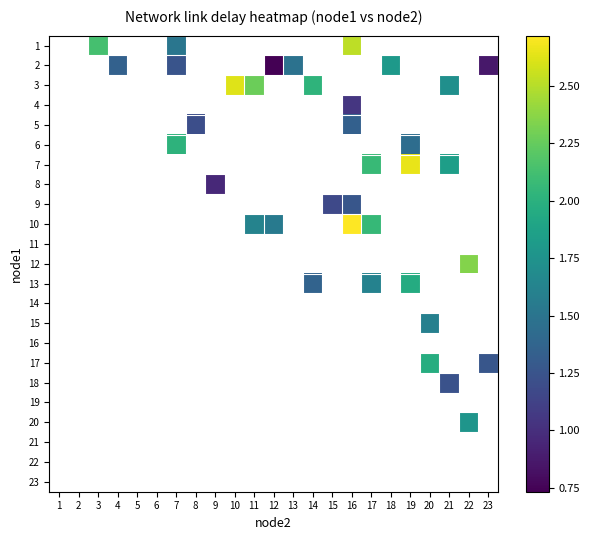

How many data points in row_9 are above 2?

2